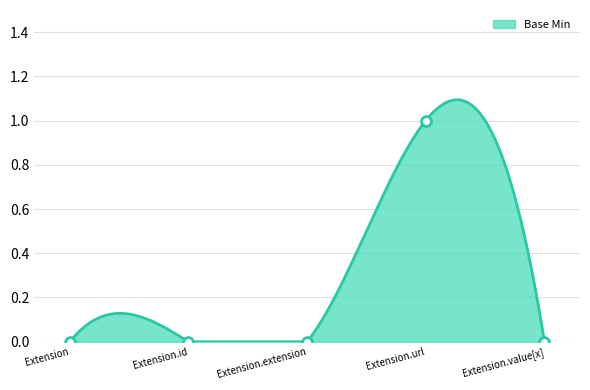

What is the change in value from Extension to Extension.url?

+1